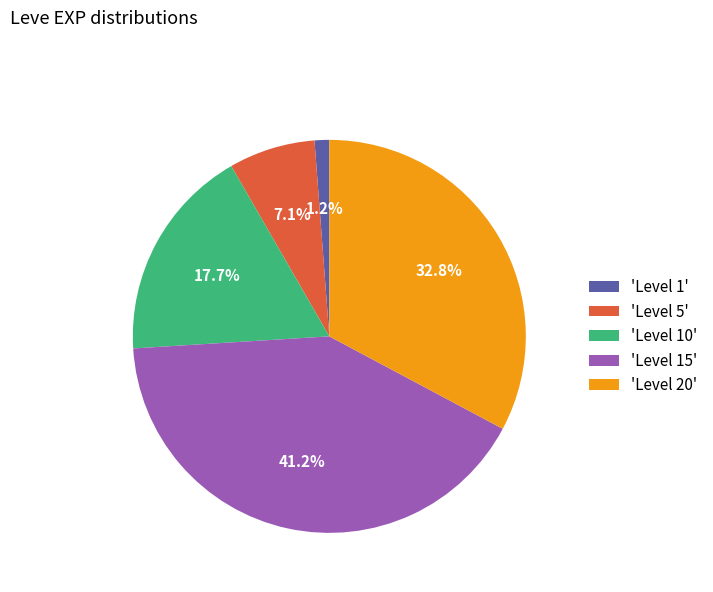

How many segments does this pie chart have?

5